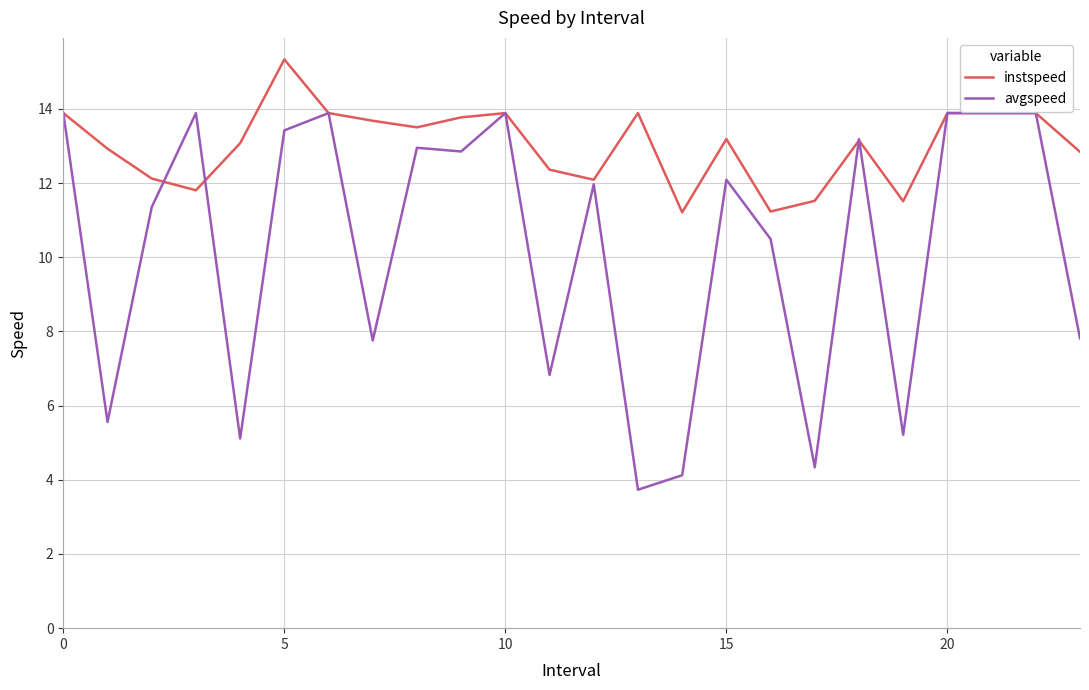

Which series has the largest total across all categories?

instspeed